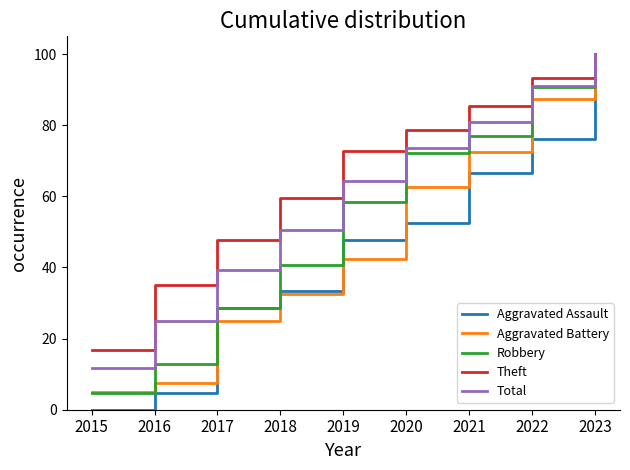

The value of Aggravated Assault at 2016 is 4.8. True or false?

True